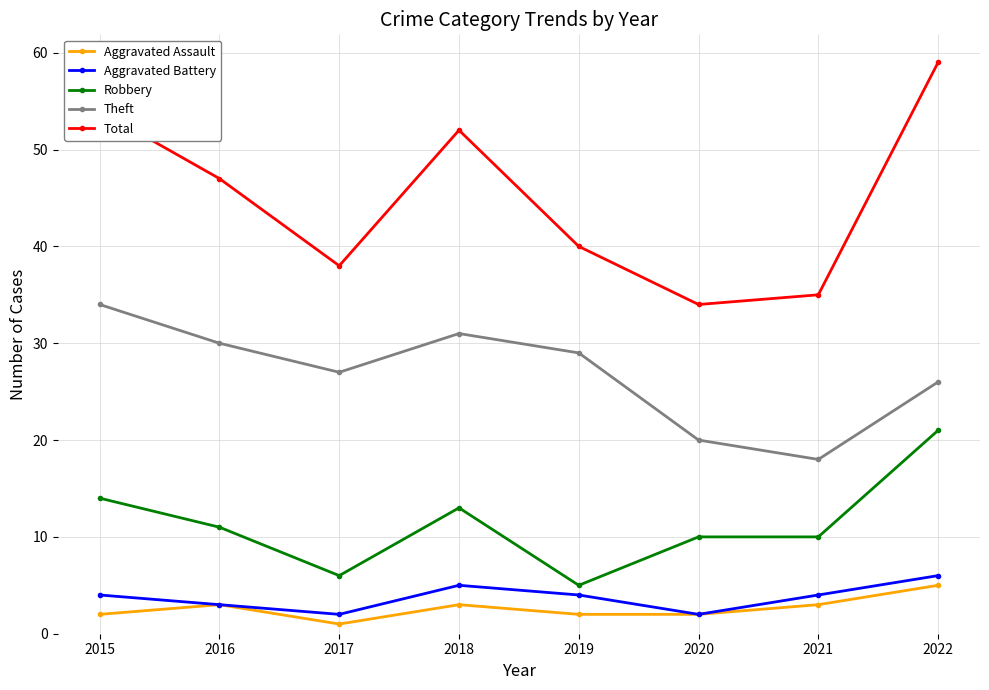

What is the maximum value for Aggravated Battery?

6